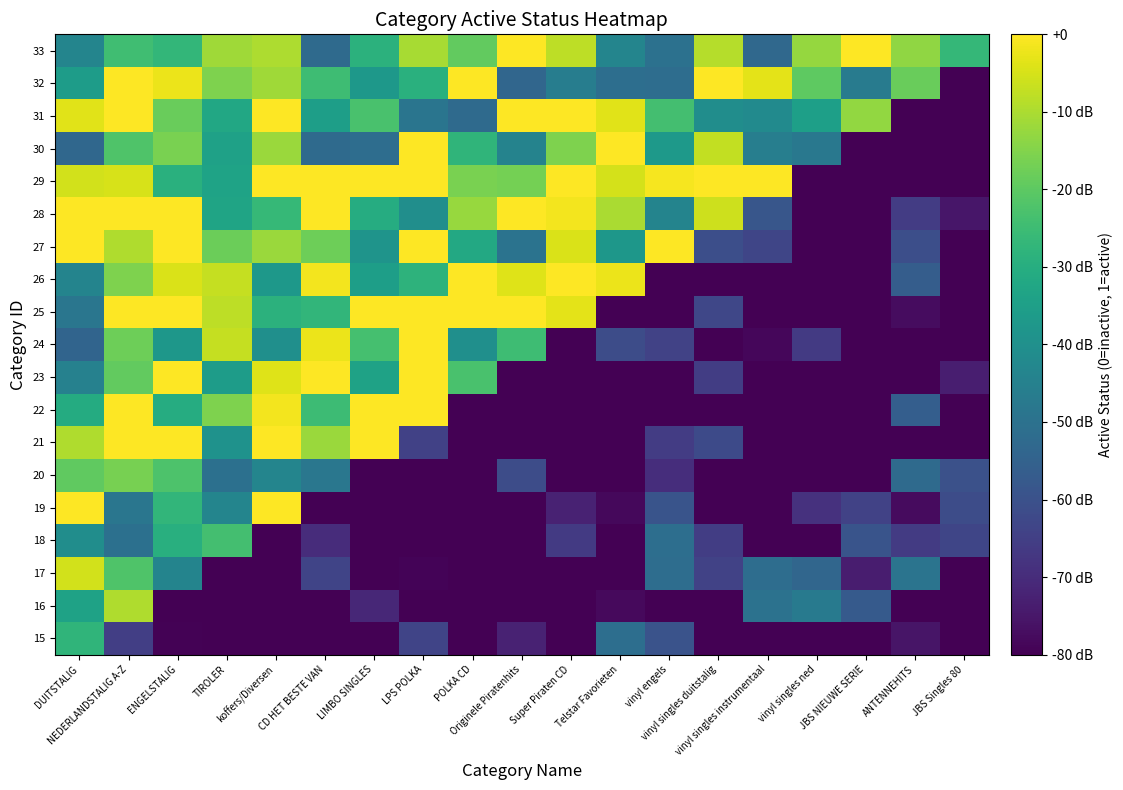

Reading right to left, what are all the values shown in this chart?

15: JBS Singles 80=0.0	ANTENNEHITS=0.1	JBS NIEUWE SERIE=0.0	vinyl singles ned=0.0	vinyl singles instrumentaal=0.0	vinyl singles duitstalig=0.0	vinyl engels=0.3	Telstar Favorieten=0.4	Super Piraten CD=0.0	Originele Piratenhits=0.1	POLKA CD=0.0	LPS POLKA=0.2	LIMBO SINGLES=0.0	CD HET BESTE VAN=0.0	koffers/Diversen=0.0	TIROLER=0.0	ENGELSTALIG=0.0	NEDERLANDSTALIG A-Z=0.2	DUITSTALIG=0.7
16: JBS Singles 80=0.0	ANTENNEHITS=0.0	JBS NIEUWE SERIE=0.3	vinyl singles ned=0.4	vinyl singles instrumentaal=0.4	vinyl singles duitstalig=0.0	vinyl engels=0.0	Telstar Favorieten=0.0	Super Piraten CD=0.0	Originele Piratenhits=0.0	POLKA CD=0.0	LPS POLKA=0.0	LIMBO SINGLES=0.1	CD HET BESTE VAN=0.0	koffers/Diversen=0.0	TIROLER=0.0	ENGELSTALIG=0.0	NEDERLANDSTALIG A-Z=0.9	DUITSTALIG=0.6
17: JBS Singles 80=0.0	ANTENNEHITS=0.4	JBS NIEUWE SERIE=0.1	vinyl singles ned=0.3	vinyl singles instrumentaal=0.4	vinyl singles duitstalig=0.2	vinyl engels=0.4	Telstar Favorieten=0.0	Super Piraten CD=0.0	Originele Piratenhits=0.0	POLKA CD=0.0	LPS POLKA=0.0	LIMBO SINGLES=0.0	CD HET BESTE VAN=0.2	koffers/Diversen=0.0	TIROLER=0.0	ENGELSTALIG=0.5	NEDERLANDSTALIG A-Z=0.7	DUITSTALIG=0.9
18: JBS Singles 80=0.2	ANTENNEHITS=0.2	JBS NIEUWE SERIE=0.3	vinyl singles ned=0.0	vinyl singles instrumentaal=0.0	vinyl singles duitstalig=0.2	vinyl engels=0.4	Telstar Favorieten=0.0	Super Piraten CD=0.2	Originele Piratenhits=0.0	POLKA CD=0.0	LPS POLKA=0.0	LIMBO SINGLES=0.0	CD HET BESTE VAN=0.1	koffers/Diversen=0.0	TIROLER=0.7	ENGELSTALIG=0.6	NEDERLANDSTALIG A-Z=0.4	DUITSTALIG=0.5
19: JBS Singles 80=0.2	ANTENNEHITS=0.0	JBS NIEUWE SERIE=0.2	vinyl singles ned=0.1	vinyl singles instrumentaal=0.0	vinyl singles duitstalig=0.0	vinyl engels=0.3	Telstar Favorieten=0.0	Super Piraten CD=0.1	Originele Piratenhits=0.0	POLKA CD=0.0	LPS POLKA=0.0	LIMBO SINGLES=0.0	CD HET BESTE VAN=0.0	koffers/Diversen=1.0	TIROLER=0.5	ENGELSTALIG=0.7	NEDERLANDSTALIG A-Z=0.4	DUITSTALIG=1.0
20: JBS Singles 80=0.2	ANTENNEHITS=0.3	JBS NIEUWE SERIE=0.0	vinyl singles ned=0.0	vinyl singles instrumentaal=0.0	vinyl singles duitstalig=0.0	vinyl engels=0.1	Telstar Favorieten=0.0	Super Piraten CD=0.0	Originele Piratenhits=0.2	POLKA CD=0.0	LPS POLKA=0.0	LIMBO SINGLES=0.0	CD HET BESTE VAN=0.4	koffers/Diversen=0.5	TIROLER=0.4	ENGELSTALIG=0.7	NEDERLANDSTALIG A-Z=0.8	DUITSTALIG=0.8
21: JBS Singles 80=0.0	ANTENNEHITS=0.0	JBS NIEUWE SERIE=0.0	vinyl singles ned=0.0	vinyl singles instrumentaal=0.0	vinyl singles duitstalig=0.2	vinyl engels=0.2	Telstar Favorieten=0.0	Super Piraten CD=0.0	Originele Piratenhits=0.0	POLKA CD=0.0	LPS POLKA=0.2	LIMBO SINGLES=1.0	CD HET BESTE VAN=0.9	koffers/Diversen=1.0	TIROLER=0.5	ENGELSTALIG=1.0	NEDERLANDSTALIG A-Z=1.0	DUITSTALIG=0.9
22: JBS Singles 80=0.0	ANTENNEHITS=0.3	JBS NIEUWE SERIE=0.0	vinyl singles ned=0.0	vinyl singles instrumentaal=0.0	vinyl singles duitstalig=0.0	vinyl engels=0.0	Telstar Favorieten=0.0	Super Piraten CD=0.0	Originele Piratenhits=0.0	POLKA CD=0.0	LPS POLKA=1.0	LIMBO SINGLES=1.0	CD HET BESTE VAN=0.7	koffers/Diversen=1.0	TIROLER=0.8	ENGELSTALIG=0.6	NEDERLANDSTALIG A-Z=1.0	DUITSTALIG=0.6
23: JBS Singles 80=0.1	ANTENNEHITS=0.0	JBS NIEUWE SERIE=0.0	vinyl singles ned=0.0	vinyl singles instrumentaal=0.0	vinyl singles duitstalig=0.2	vinyl engels=0.0	Telstar Favorieten=0.0	Super Piraten CD=0.0	Originele Piratenhits=0.0	POLKA CD=0.7	LPS POLKA=1.0	LIMBO SINGLES=0.6	CD HET BESTE VAN=1.0	koffers/Diversen=1.0	TIROLER=0.6	ENGELSTALIG=1.0	NEDERLANDSTALIG A-Z=0.8	DUITSTALIG=0.4
24: JBS Singles 80=0.0	ANTENNEHITS=0.0	JBS NIEUWE SERIE=0.0	vinyl singles ned=0.2	vinyl singles instrumentaal=0.0	vinyl singles duitstalig=0.0	vinyl engels=0.2	Telstar Favorieten=0.2	Super Piraten CD=0.0	Originele Piratenhits=0.7	POLKA CD=0.5	LPS POLKA=1.0	LIMBO SINGLES=0.7	CD HET BESTE VAN=1.0	koffers/Diversen=0.5	TIROLER=0.9	ENGELSTALIG=0.5	NEDERLANDSTALIG A-Z=0.8	DUITSTALIG=0.3
25: JBS Singles 80=0.0	ANTENNEHITS=0.0	JBS NIEUWE SERIE=0.0	vinyl singles ned=0.0	vinyl singles instrumentaal=0.0	vinyl singles duitstalig=0.2	vinyl engels=0.0	Telstar Favorieten=0.0	Super Piraten CD=1.0	Originele Piratenhits=1.0	POLKA CD=1.0	LPS POLKA=1.0	LIMBO SINGLES=1.0	CD HET BESTE VAN=0.7	koffers/Diversen=0.6	TIROLER=0.9	ENGELSTALIG=1.0	NEDERLANDSTALIG A-Z=1.0	DUITSTALIG=0.4
26: JBS Singles 80=0.0	ANTENNEHITS=0.3	JBS NIEUWE SERIE=0.0	vinyl singles ned=0.0	vinyl singles instrumentaal=0.0	vinyl singles duitstalig=0.0	vinyl engels=0.0	Telstar Favorieten=1.0	Super Piraten CD=1.0	Originele Piratenhits=1.0	POLKA CD=1.0	LPS POLKA=0.6	LIMBO SINGLES=0.6	CD HET BESTE VAN=1.0	koffers/Diversen=0.5	TIROLER=0.9	ENGELSTALIG=0.9	NEDERLANDSTALIG A-Z=0.8	DUITSTALIG=0.5
27: JBS Singles 80=0.0	ANTENNEHITS=0.2	JBS NIEUWE SERIE=0.0	vinyl singles ned=0.0	vinyl singles instrumentaal=0.2	vinyl singles duitstalig=0.2	vinyl engels=1.0	Telstar Favorieten=0.5	Super Piraten CD=0.9	Originele Piratenhits=0.4	POLKA CD=0.6	LPS POLKA=1.0	LIMBO SINGLES=0.5	CD HET BESTE VAN=0.8	koffers/Diversen=0.8	TIROLER=0.8	ENGELSTALIG=1.0	NEDERLANDSTALIG A-Z=0.9	DUITSTALIG=1.0
28: JBS Singles 80=0.1	ANTENNEHITS=0.2	JBS NIEUWE SERIE=0.0	vinyl singles ned=0.0	vinyl singles instrumentaal=0.3	vinyl singles duitstalig=0.9	vinyl engels=0.5	Telstar Favorieten=0.9	Super Piraten CD=1.0	Originele Piratenhits=1.0	POLKA CD=0.8	LPS POLKA=0.5	LIMBO SINGLES=0.6	CD HET BESTE VAN=1.0	koffers/Diversen=0.7	TIROLER=0.6	ENGELSTALIG=1.0	NEDERLANDSTALIG A-Z=1.0	DUITSTALIG=1.0
29: JBS Singles 80=0.0	ANTENNEHITS=0.0	JBS NIEUWE SERIE=0.0	vinyl singles ned=0.0	vinyl singles instrumentaal=1.0	vinyl singles duitstalig=1.0	vinyl engels=1.0	Telstar Favorieten=0.9	Super Piraten CD=1.0	Originele Piratenhits=0.8	POLKA CD=0.8	LPS POLKA=1.0	LIMBO SINGLES=1.0	CD HET BESTE VAN=1.0	koffers/Diversen=1.0	TIROLER=0.6	ENGELSTALIG=0.6	NEDERLANDSTALIG A-Z=0.9	DUITSTALIG=0.9
30: JBS Singles 80=0.0	ANTENNEHITS=0.0	JBS NIEUWE SERIE=0.0	vinyl singles ned=0.4	vinyl singles instrumentaal=0.4	vinyl singles duitstalig=0.9	vinyl engels=0.5	Telstar Favorieten=1.0	Super Piraten CD=0.8	Originele Piratenhits=0.4	POLKA CD=0.7	LPS POLKA=1.0	LIMBO SINGLES=0.4	CD HET BESTE VAN=0.3	koffers/Diversen=0.8	TIROLER=0.6	ENGELSTALIG=0.8	NEDERLANDSTALIG A-Z=0.7	DUITSTALIG=0.3
31: JBS Singles 80=0.0	ANTENNEHITS=0.0	JBS NIEUWE SERIE=0.8	vinyl singles ned=0.6	vinyl singles instrumentaal=0.5	vinyl singles duitstalig=0.5	vinyl engels=0.7	Telstar Favorieten=1.0	Super Piraten CD=1.0	Originele Piratenhits=1.0	POLKA CD=0.3	LPS POLKA=0.4	LIMBO SINGLES=0.7	CD HET BESTE VAN=0.6	koffers/Diversen=1.0	TIROLER=0.6	ENGELSTALIG=0.8	NEDERLANDSTALIG A-Z=1.0	DUITSTALIG=1.0
32: JBS Singles 80=0.0	ANTENNEHITS=0.8	JBS NIEUWE SERIE=0.4	vinyl singles ned=0.8	vinyl singles instrumentaal=1.0	vinyl singles duitstalig=1.0	vinyl engels=0.4	Telstar Favorieten=0.4	Super Piraten CD=0.4	Originele Piratenhits=0.3	POLKA CD=1.0	LPS POLKA=0.6	LIMBO SINGLES=0.5	CD HET BESTE VAN=0.7	koffers/Diversen=0.9	TIROLER=0.8	ENGELSTALIG=1.0	NEDERLANDSTALIG A-Z=1.0	DUITSTALIG=0.6
33: JBS Singles 80=0.7	ANTENNEHITS=0.8	JBS NIEUWE SERIE=1.0	vinyl singles ned=0.8	vinyl singles instrumentaal=0.3	vinyl singles duitstalig=0.9	vinyl engels=0.4	Telstar Favorieten=0.5	Super Piraten CD=0.9	Originele Piratenhits=1.0	POLKA CD=0.8	LPS POLKA=0.9	LIMBO SINGLES=0.6	CD HET BESTE VAN=0.3	koffers/Diversen=0.9	TIROLER=0.9	ENGELSTALIG=0.7	NEDERLANDSTALIG A-Z=0.7	DUITSTALIG=0.5